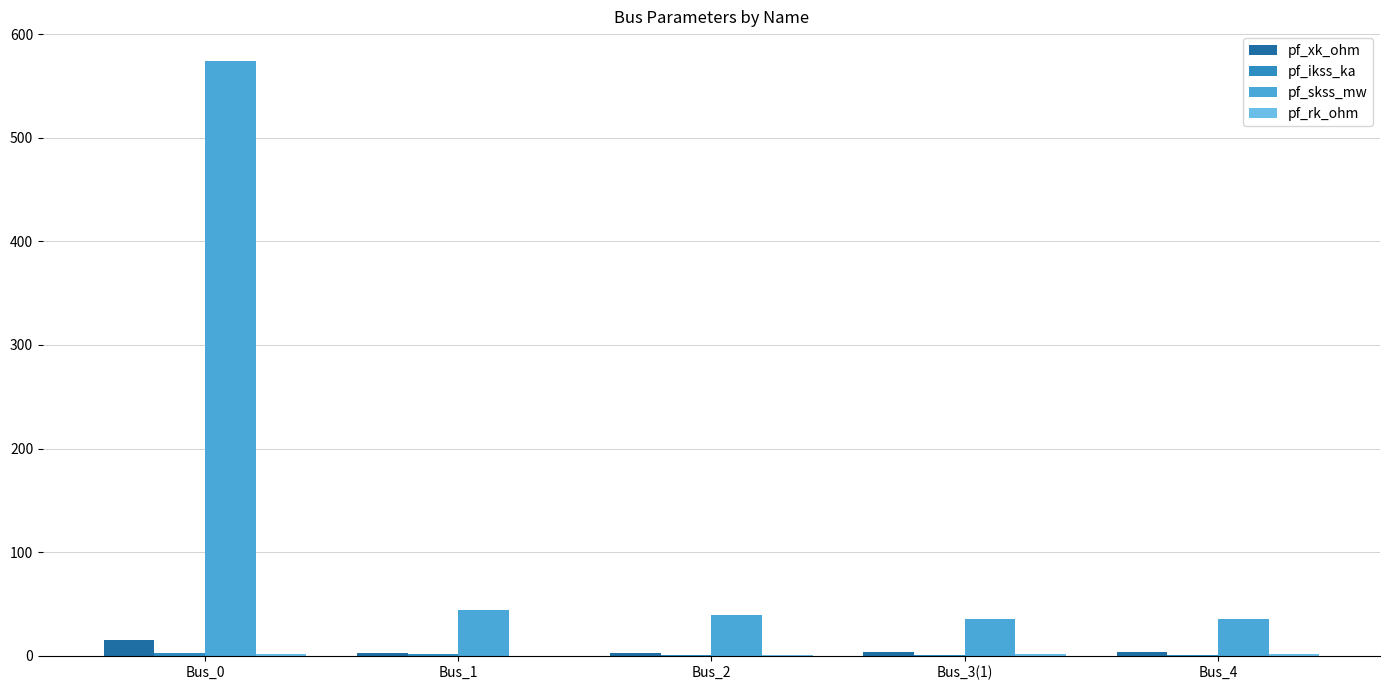

What is the maximum value shown in the chart?

574.0